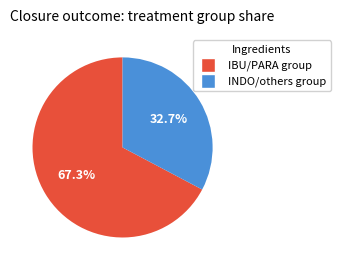

What is the largest slice in the pie chart?

IBU/PARA group